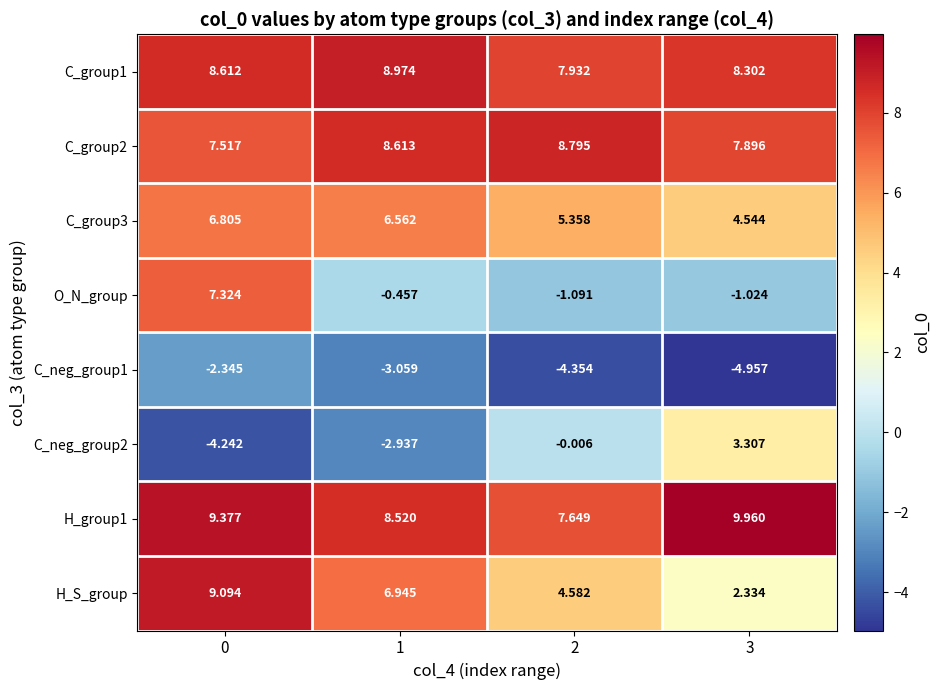

How many data points does each series have?

4